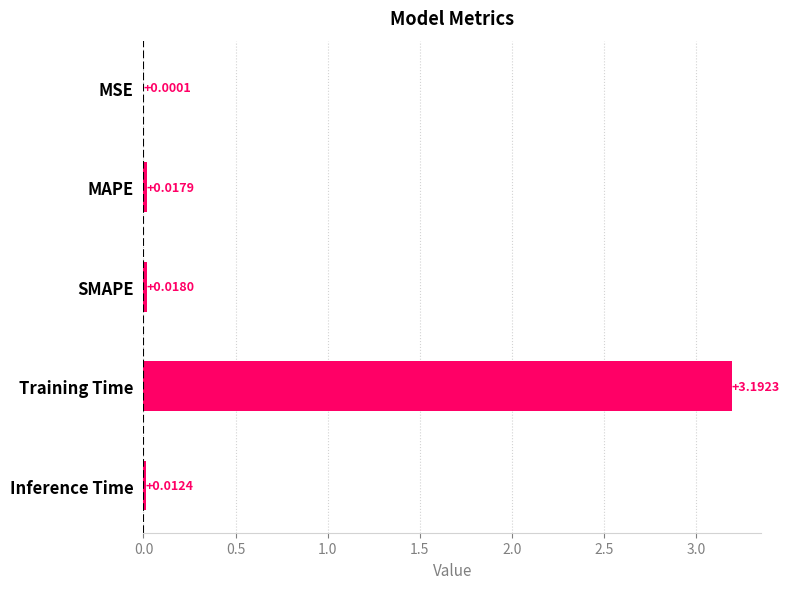

Are the bars horizontal?

Yes